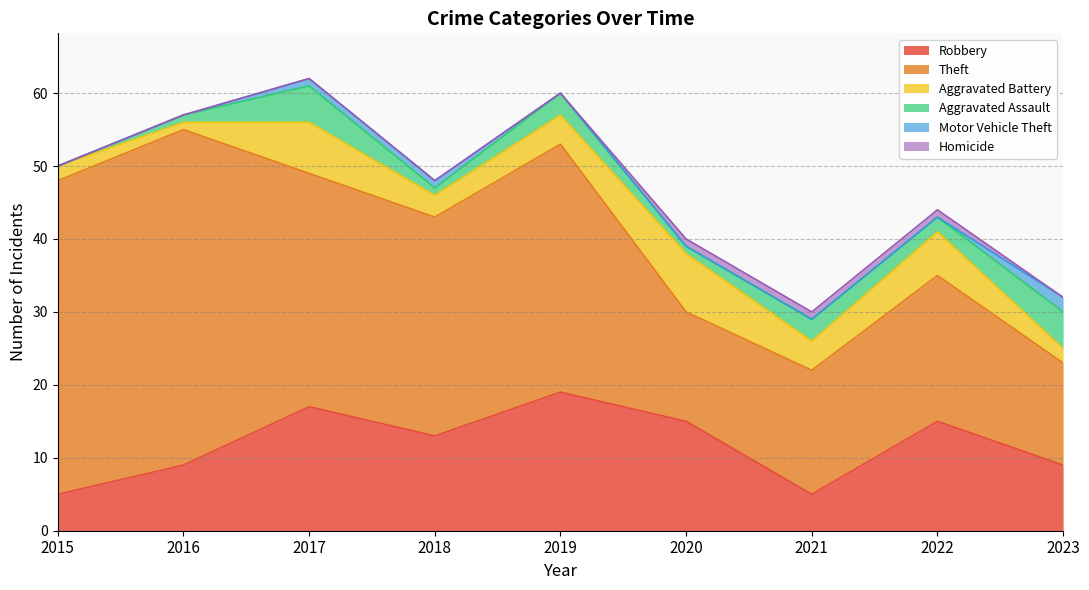

At which label is Aggravated Battery closest to 4?

2019